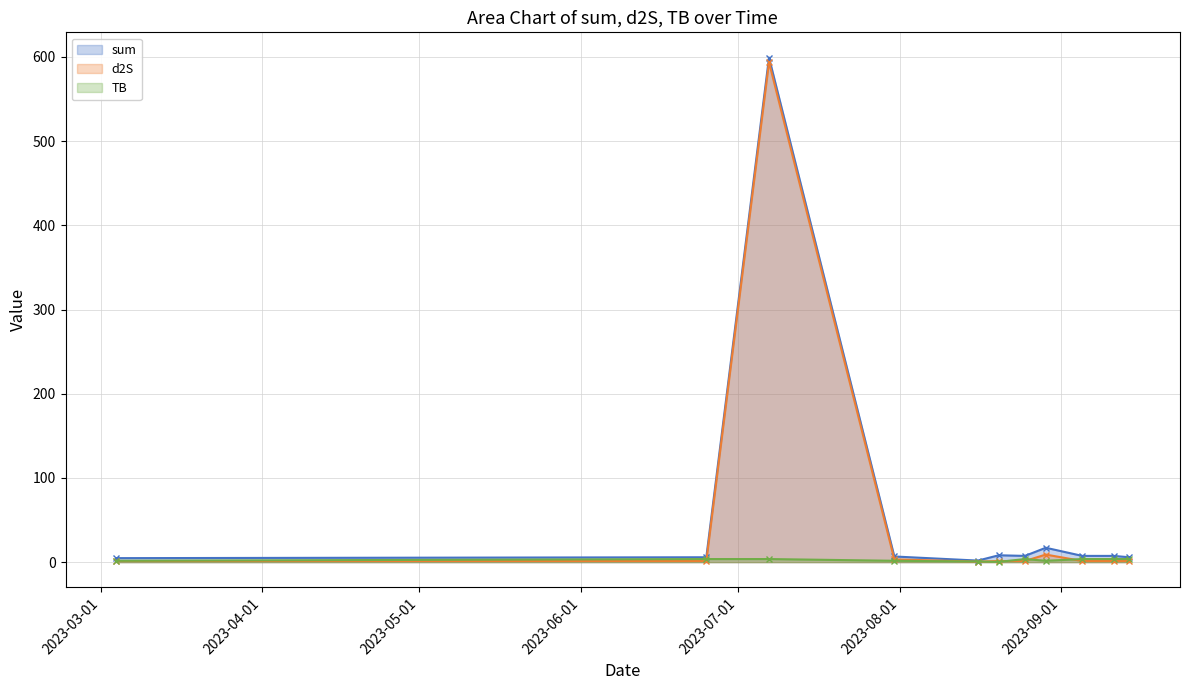

Does the chart have visible grid lines?

Yes